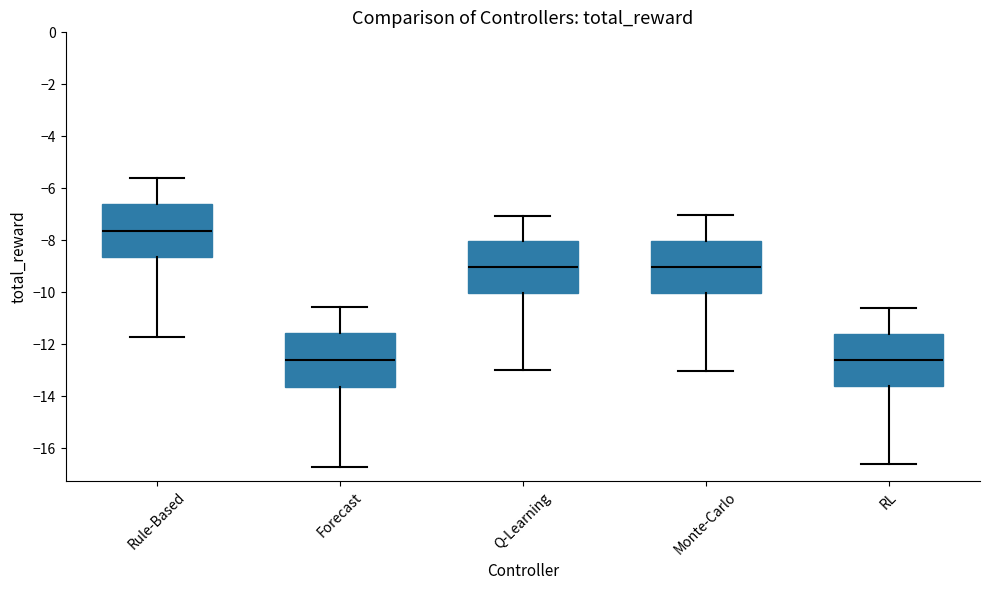

Where is the lower edge of the box for Q-Learning on the y-axis? The values are not printed on the chart, so give them approximately, as read against the axis.

-10.0